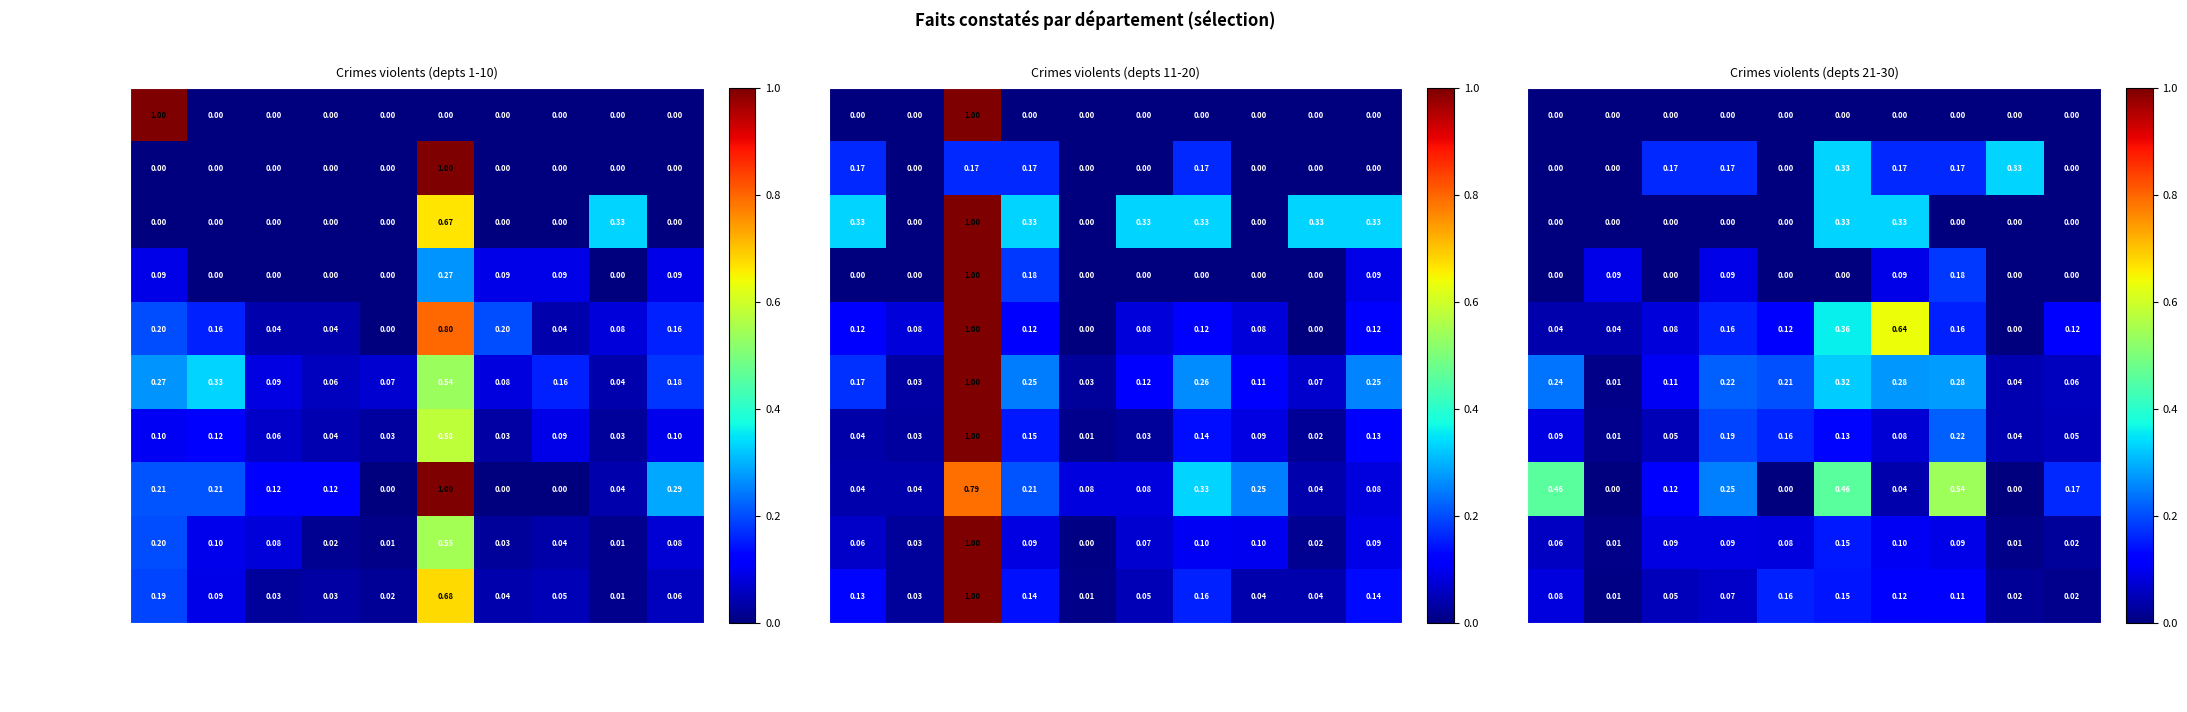

Is the value of Menaces autre but at Aube greater than the value of Règlements de compte at Alpes-de-H-P?

Yes